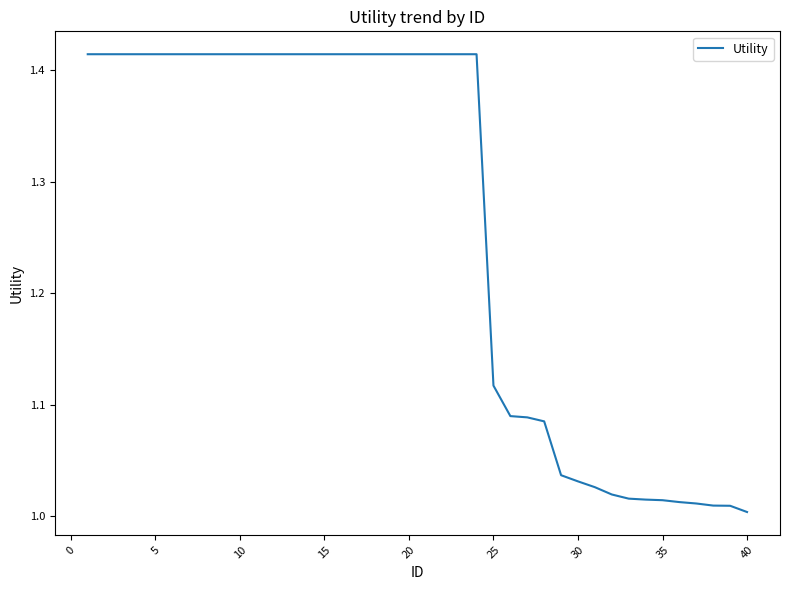

What is the difference between the maximum and minimum values?

0.4